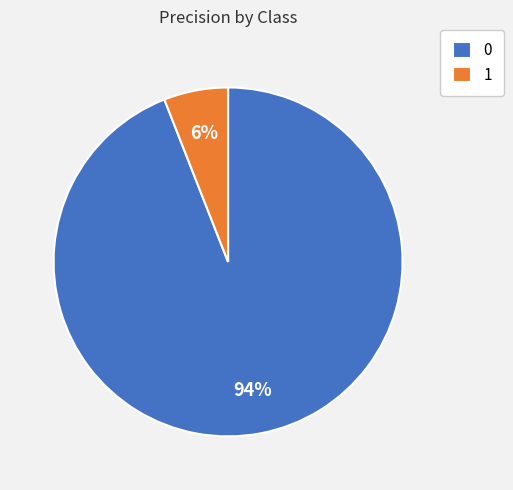

Is it true that 1 is 1% of the pie?

False